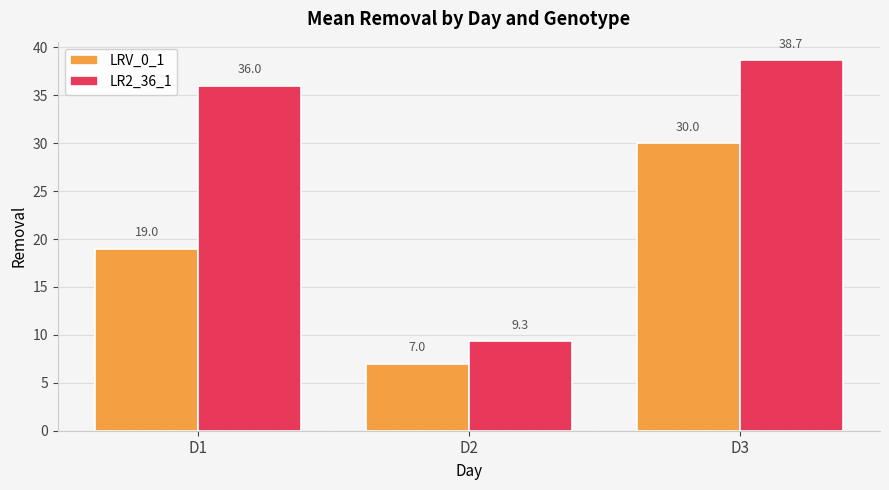

What is the spread (max minus min) of values at D3?

8.7